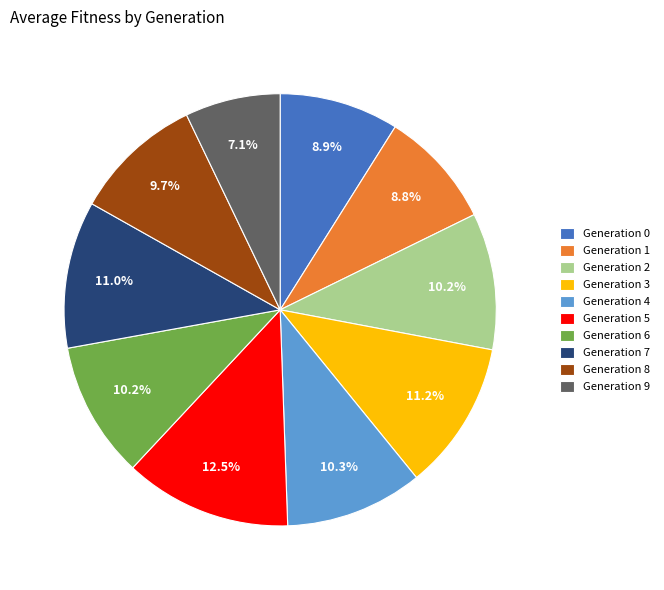

What is the largest slice in the pie chart?

Generation 5